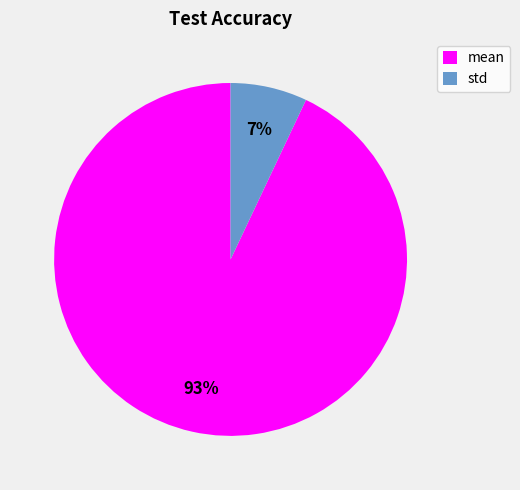

How many segments does this pie chart have?

2